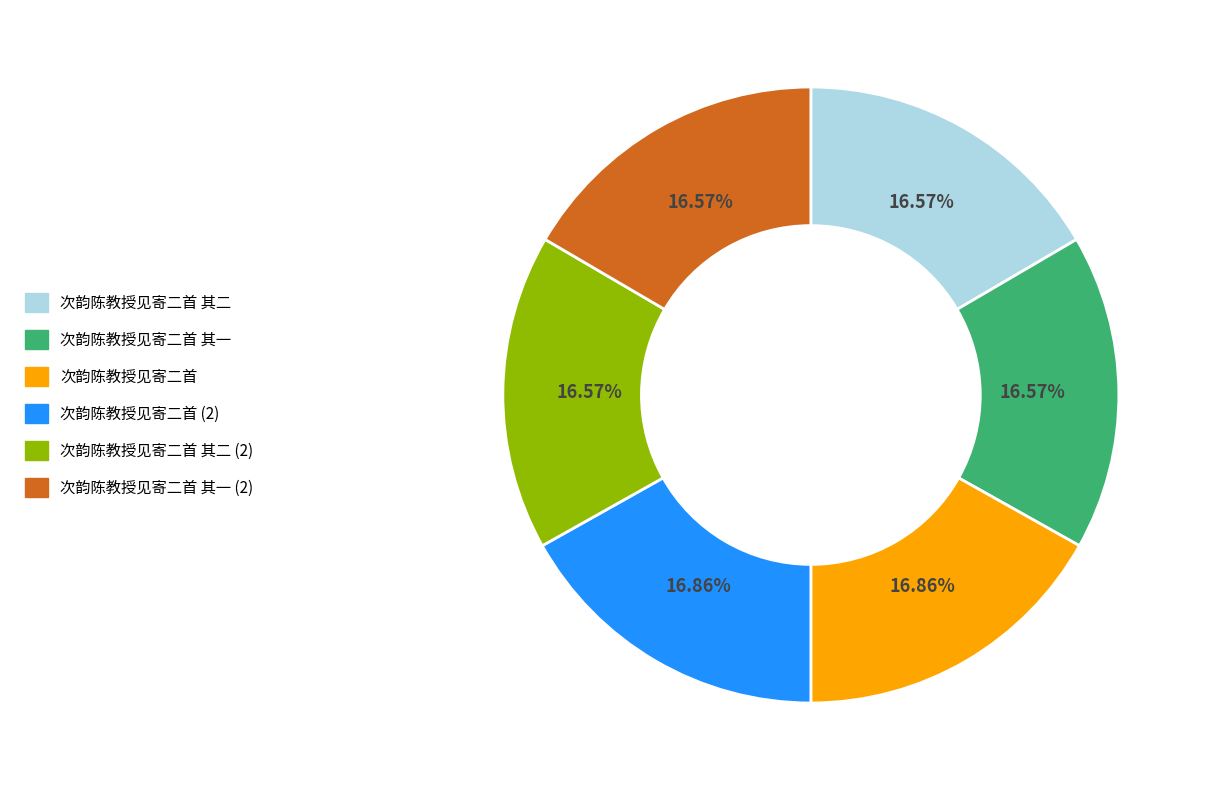

Is there a majority slice in this chart?

No